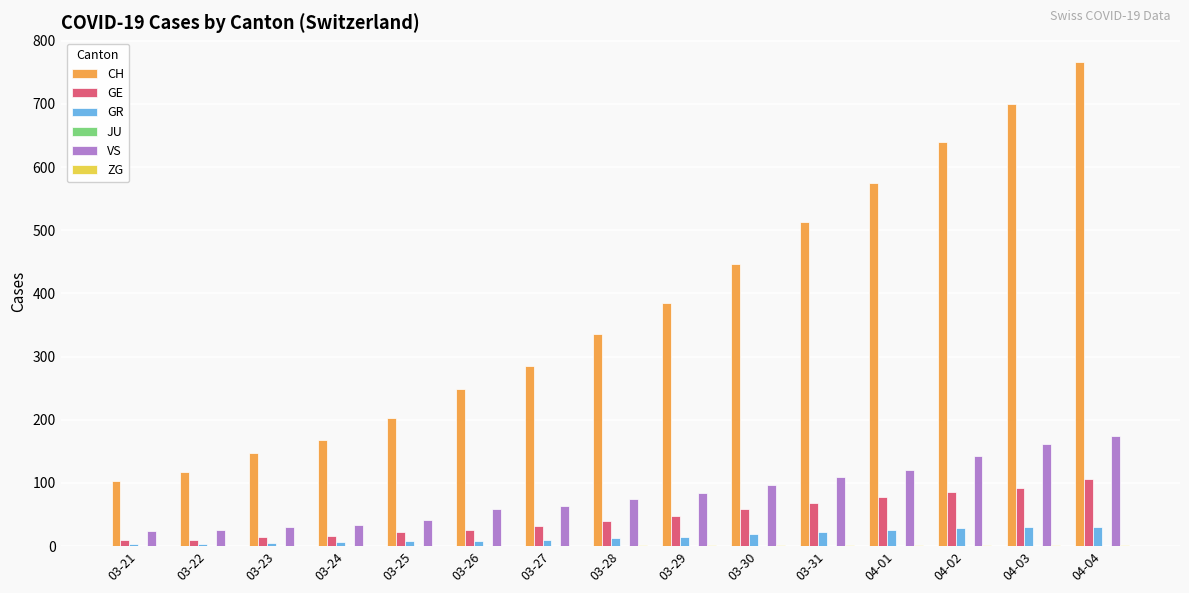

What is the spread (max minus min) of values at 03-29?

383